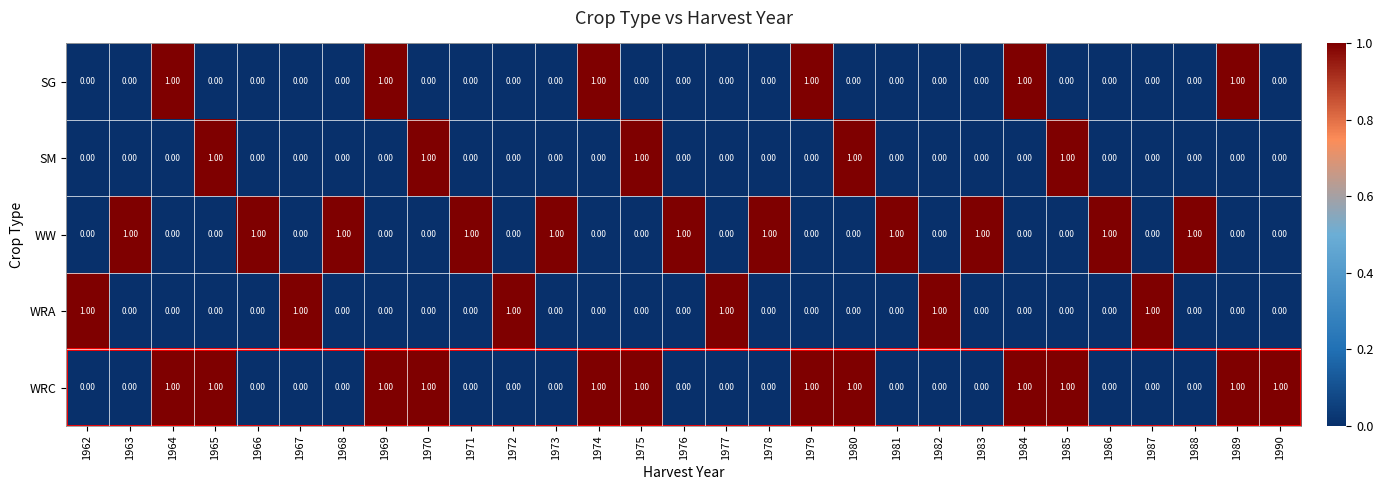

What is the sum of all WRA values?

6